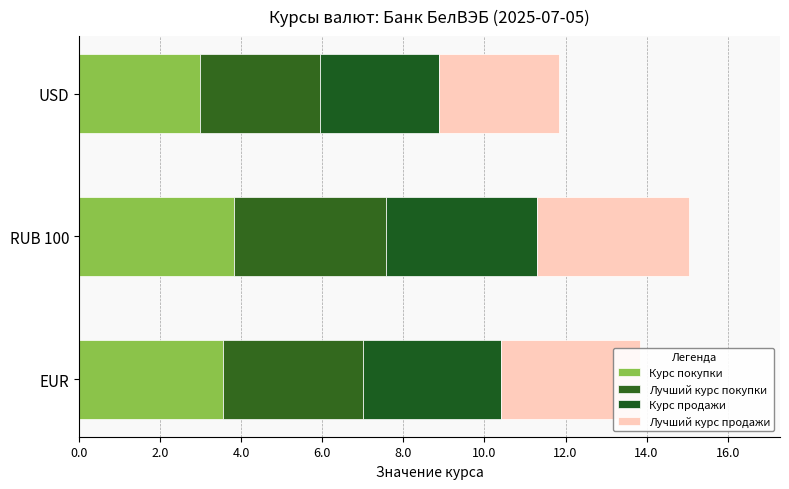

How many values in the Курс покупки series are below 3?

1